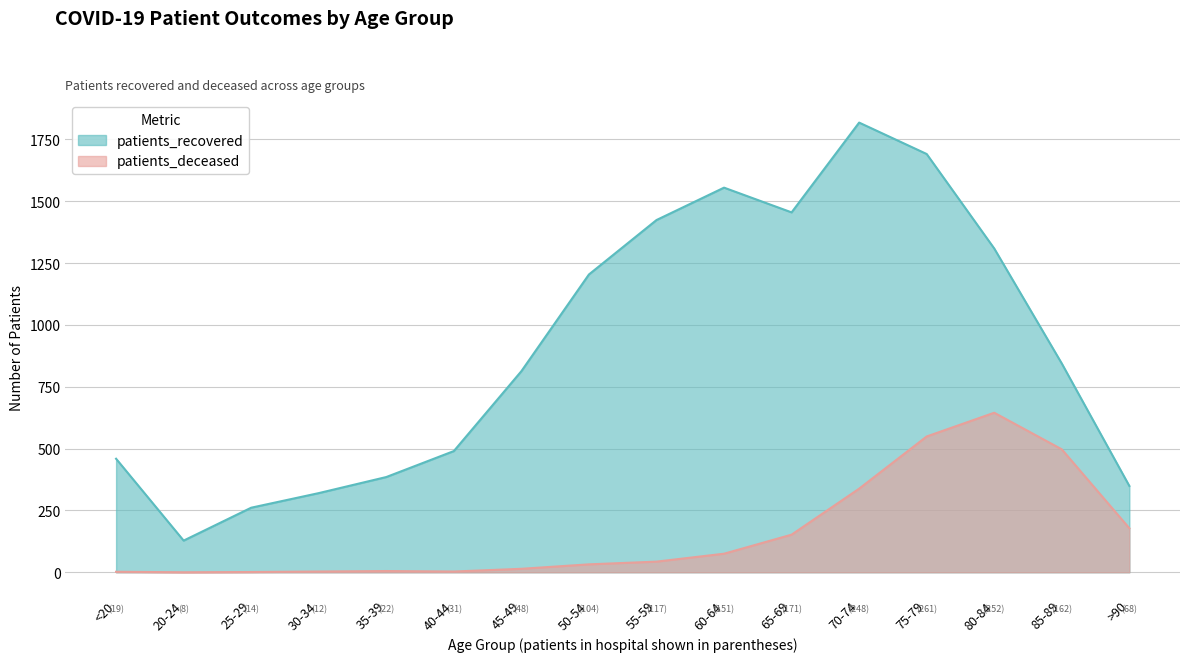

The value of patients_recovered at <20 is 207. True or false?

False